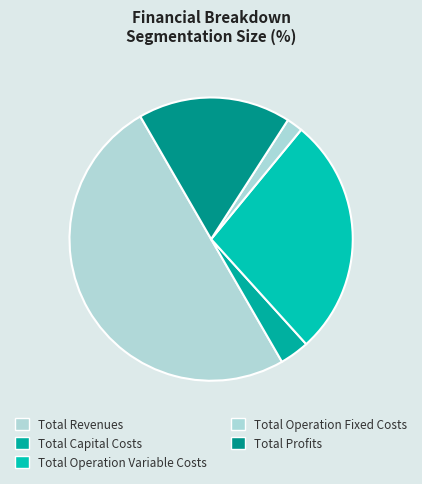

Is the sum of Total Capital Costs and Total Revenues greater than half?

Yes